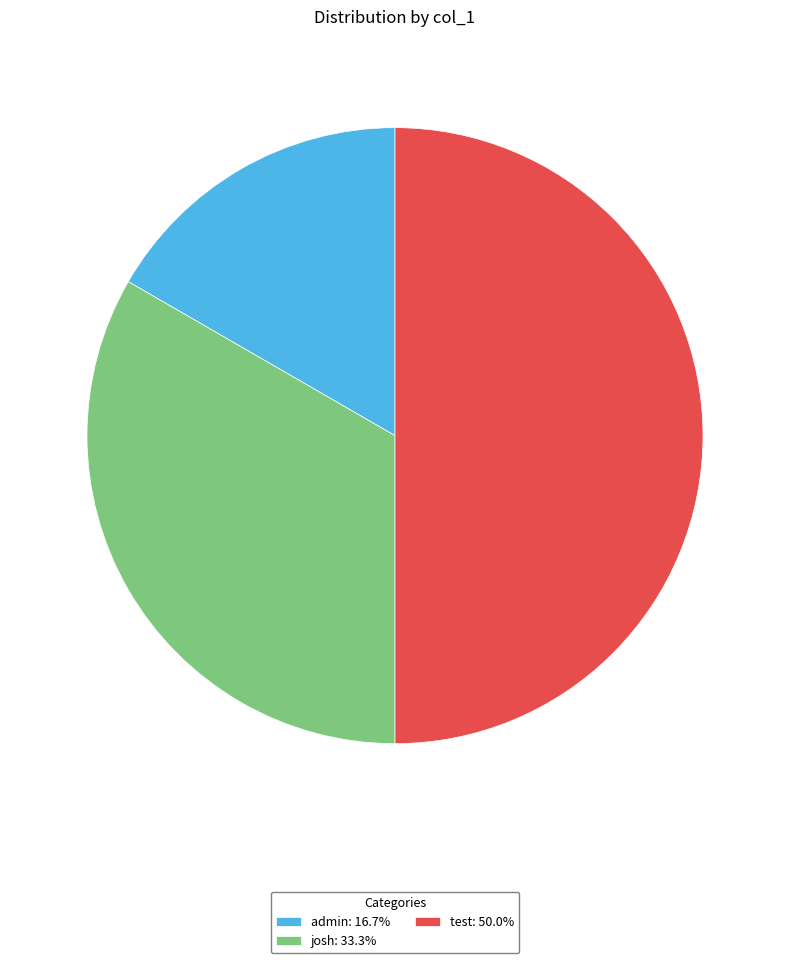

Combined, do test: 50.0% and josh: 33.3% account for over 50%?

Yes